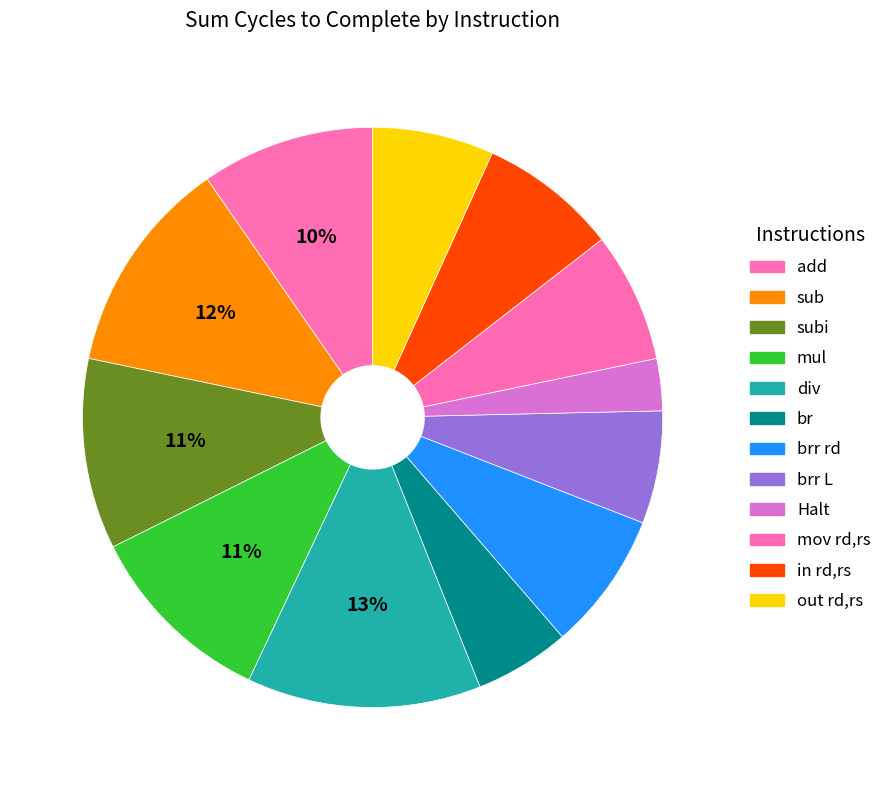

What is the largest slice in the pie chart?

div